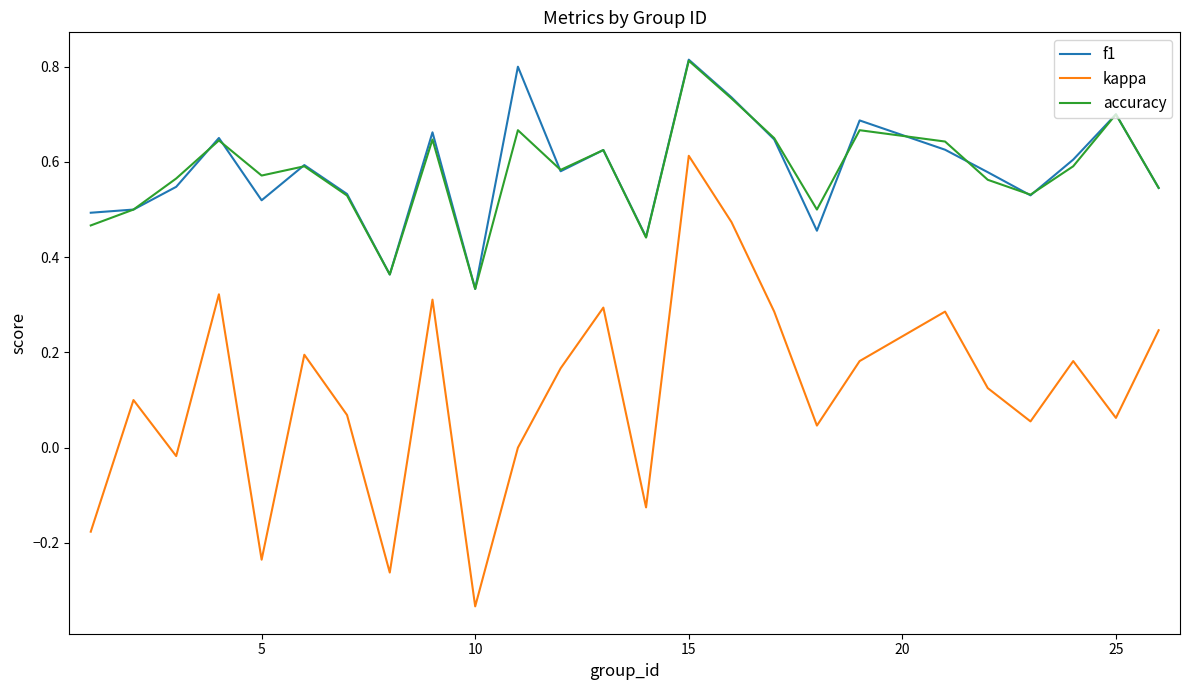

True or false: kappa and accuracy cross at least once.

False